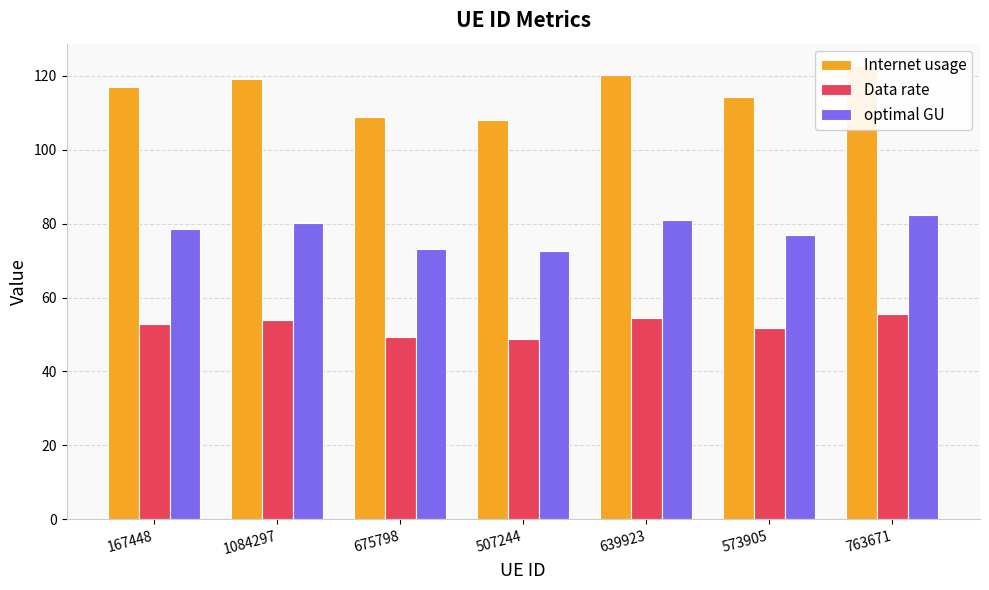

Is the value of Data rate at 167448 greater than the value of optimal GU at 507244?

No